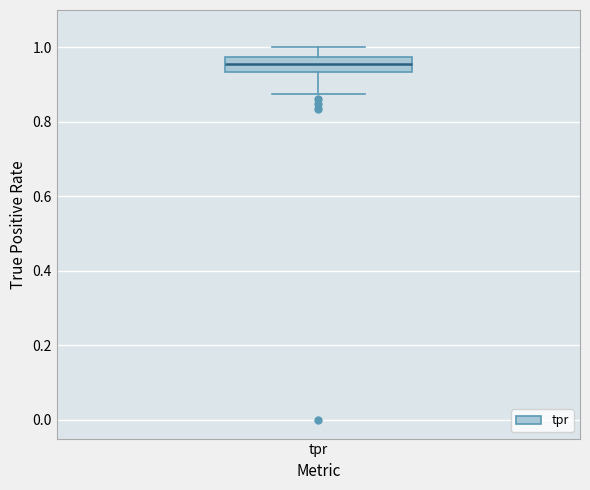

Where does the upper whisker of the box for tpr end on the y-axis? The values are not printed on the chart, so give them approximately, as read against the axis.

1.00